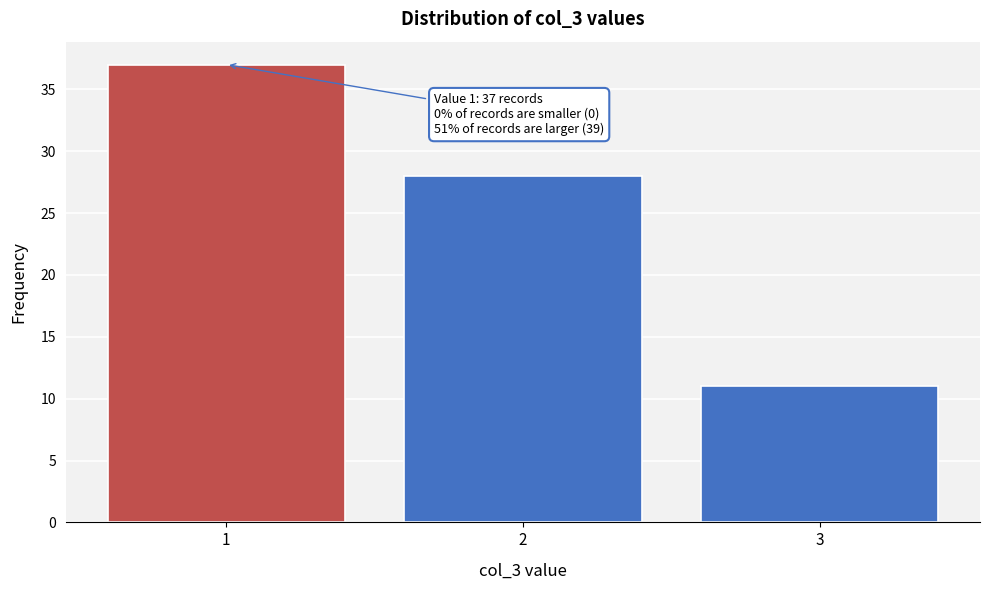

Reading right to left, what are all the values shown in this chart?

11	28	37